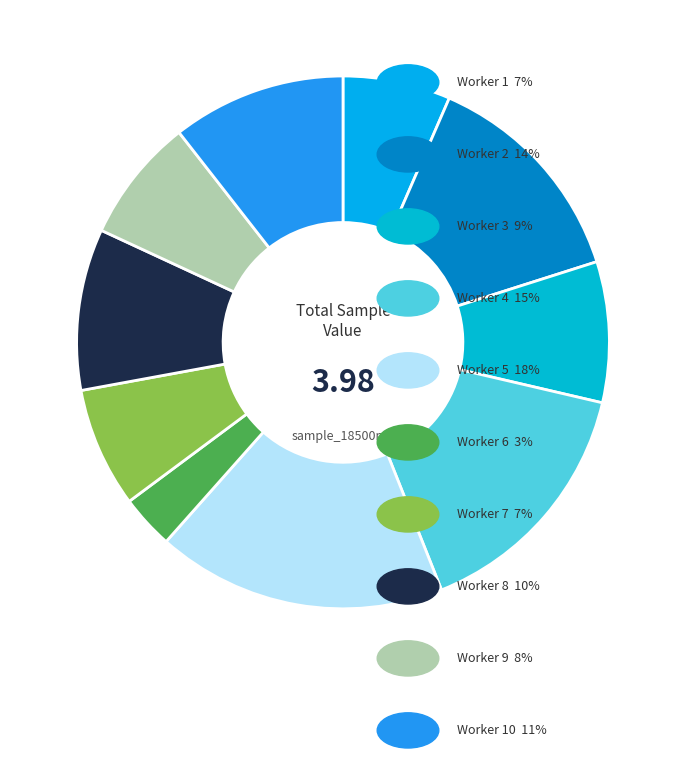

Does any single category account for the majority?

No